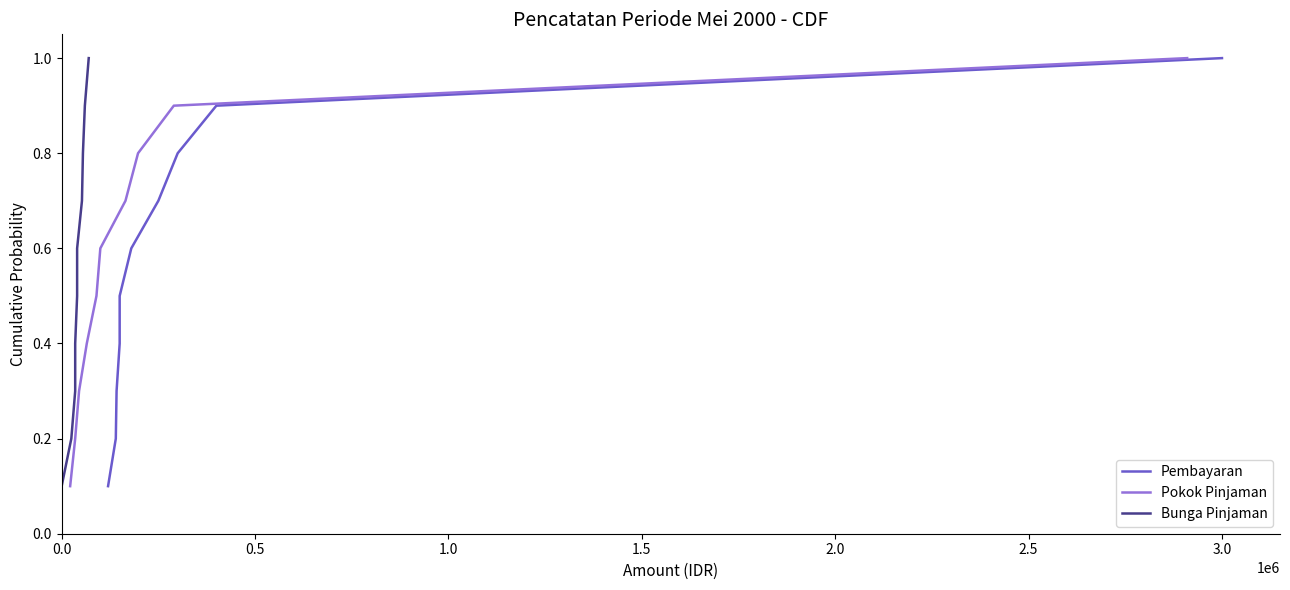

The value of Pembayaran at 2.0 is 0.2. True or false?

False